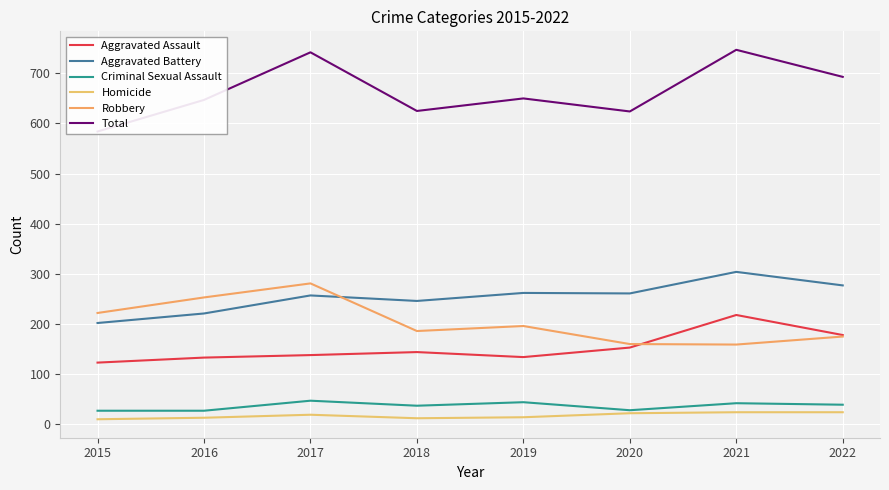

What is the greatest value displayed?

747